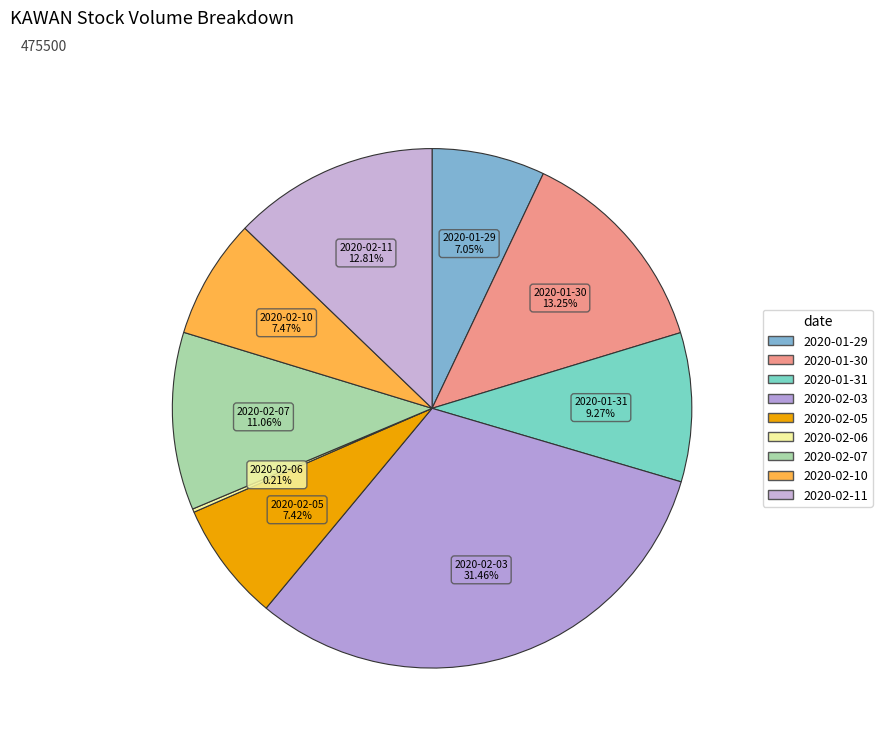

To the nearest percent, what portion does 2020-02-10 represent?

7%